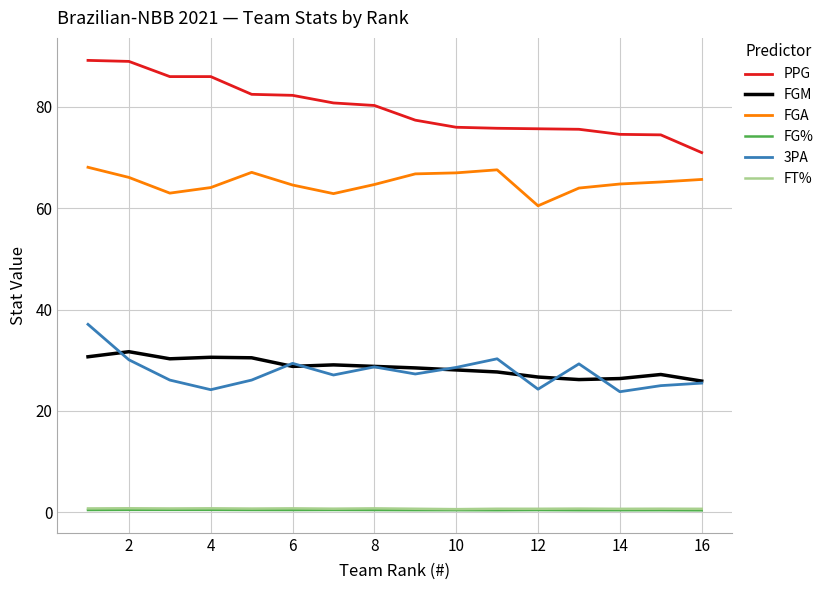

True or false: PPG and FG% cross at least once.

False